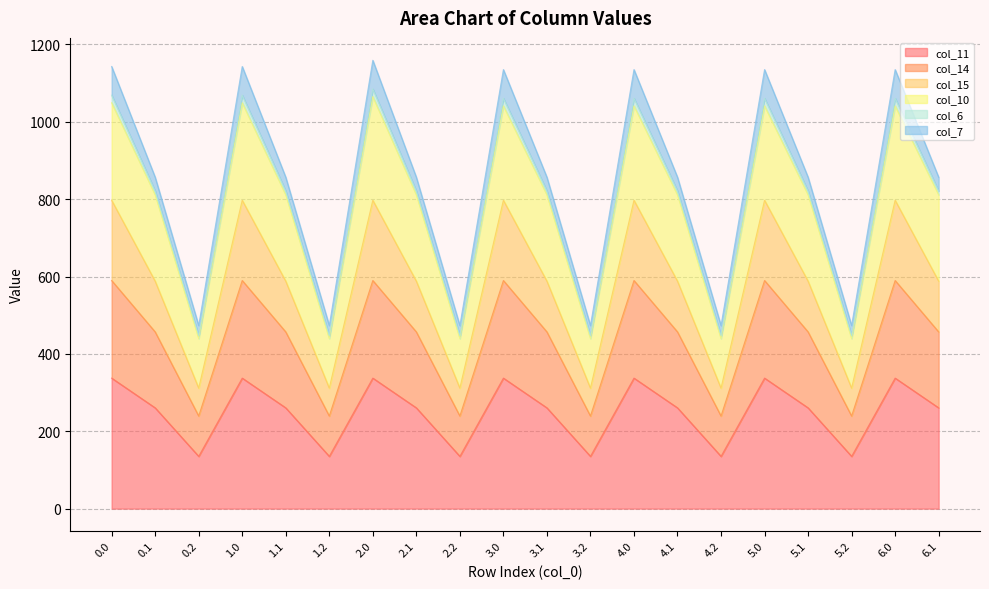

How many lines are shown in the chart?

6